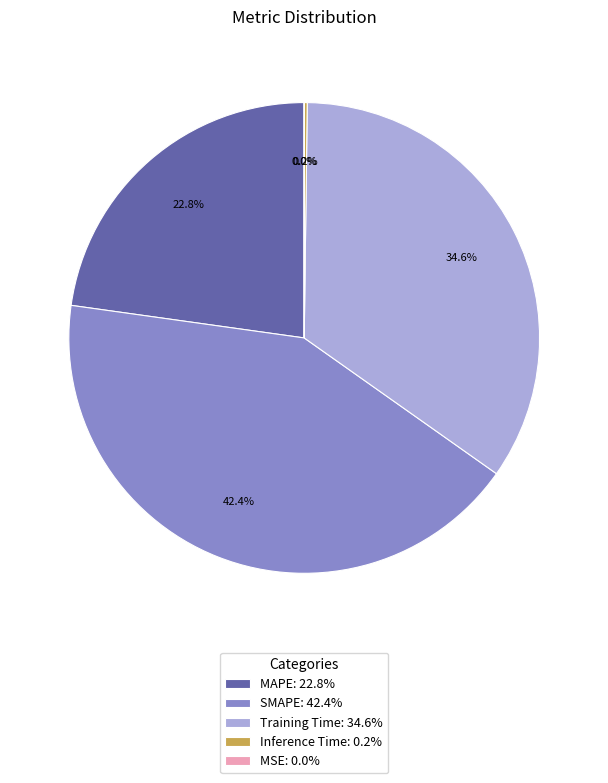

How much of the chart is everything except MAPE: 22.8%?

77.2%